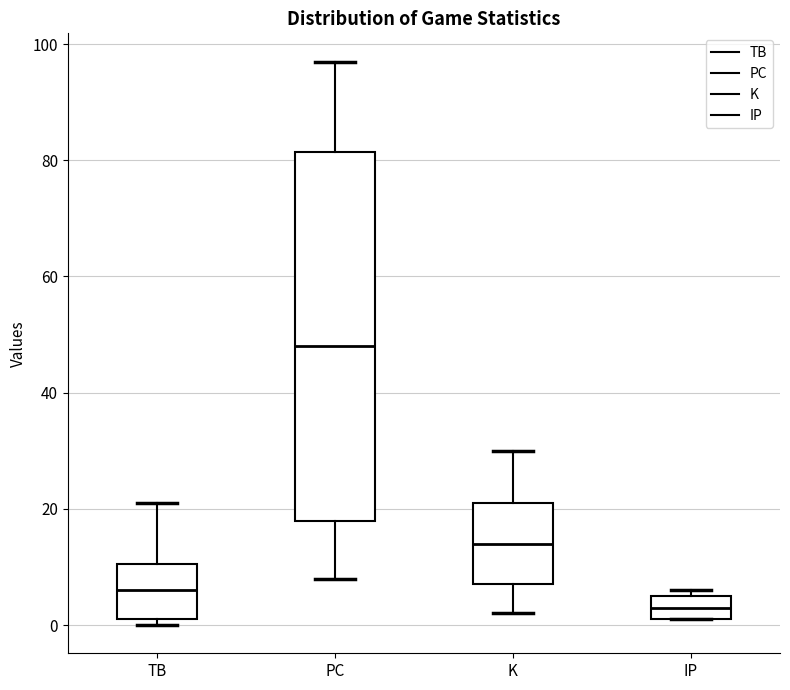

Which box has the highest median line?

PC